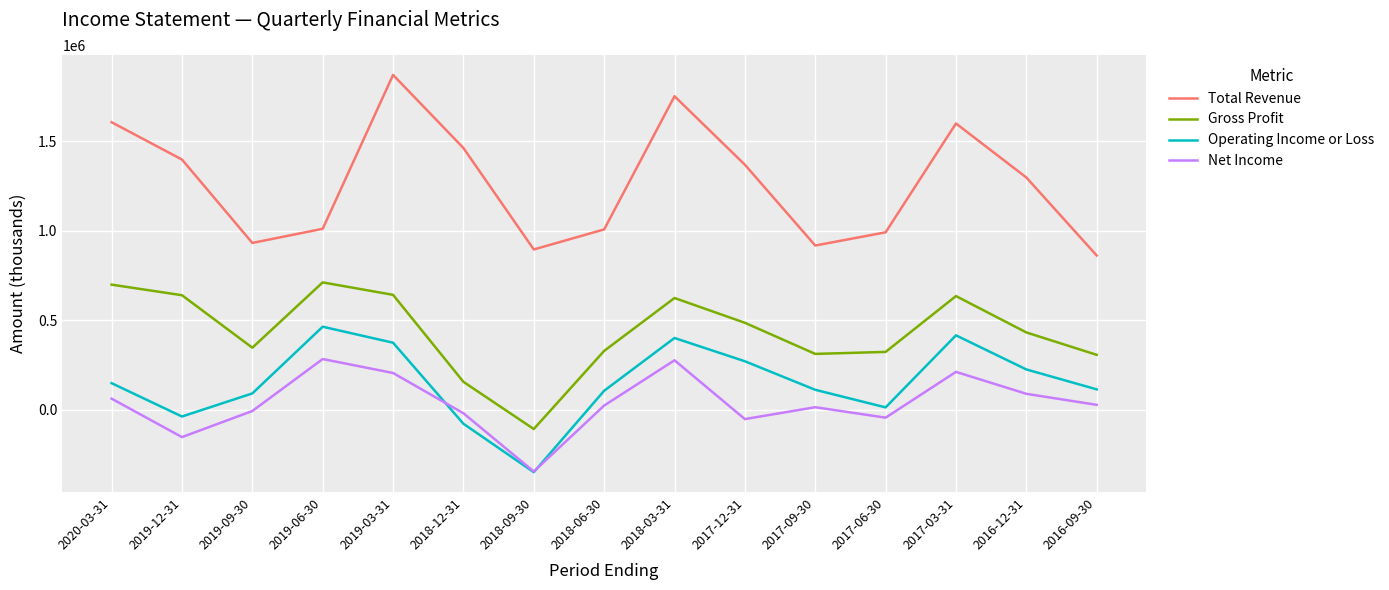

At which label does Total Revenue reach its peak?

2019-03-31